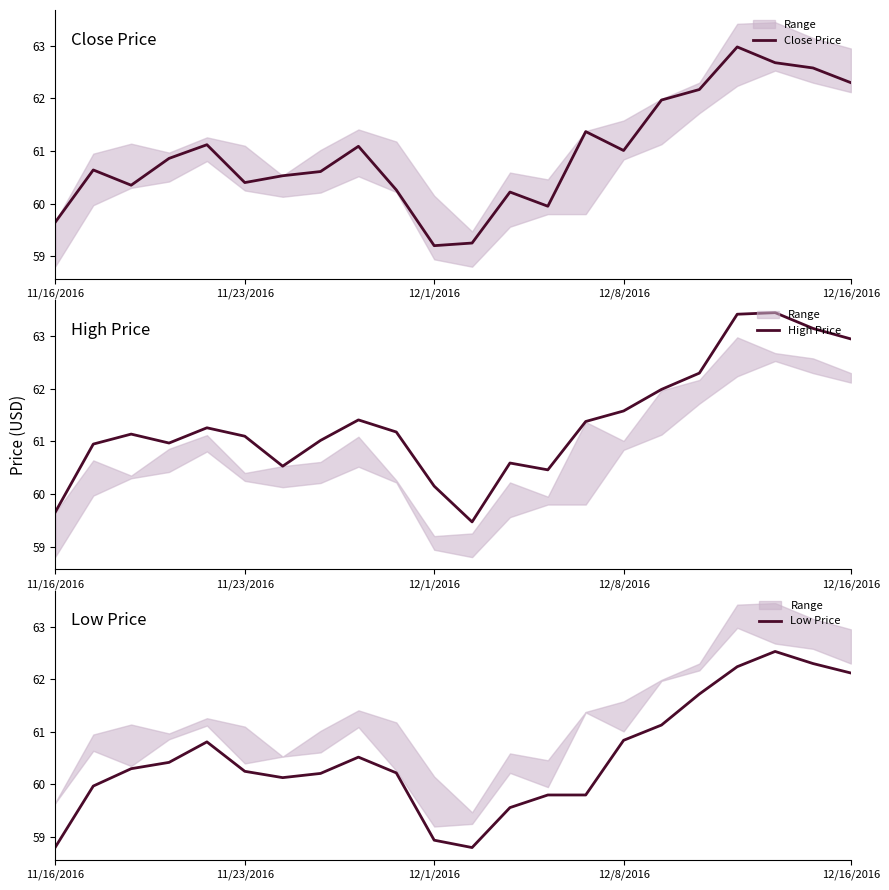

What is the difference between the second highest and second lowest values in the High Price series?

3.8